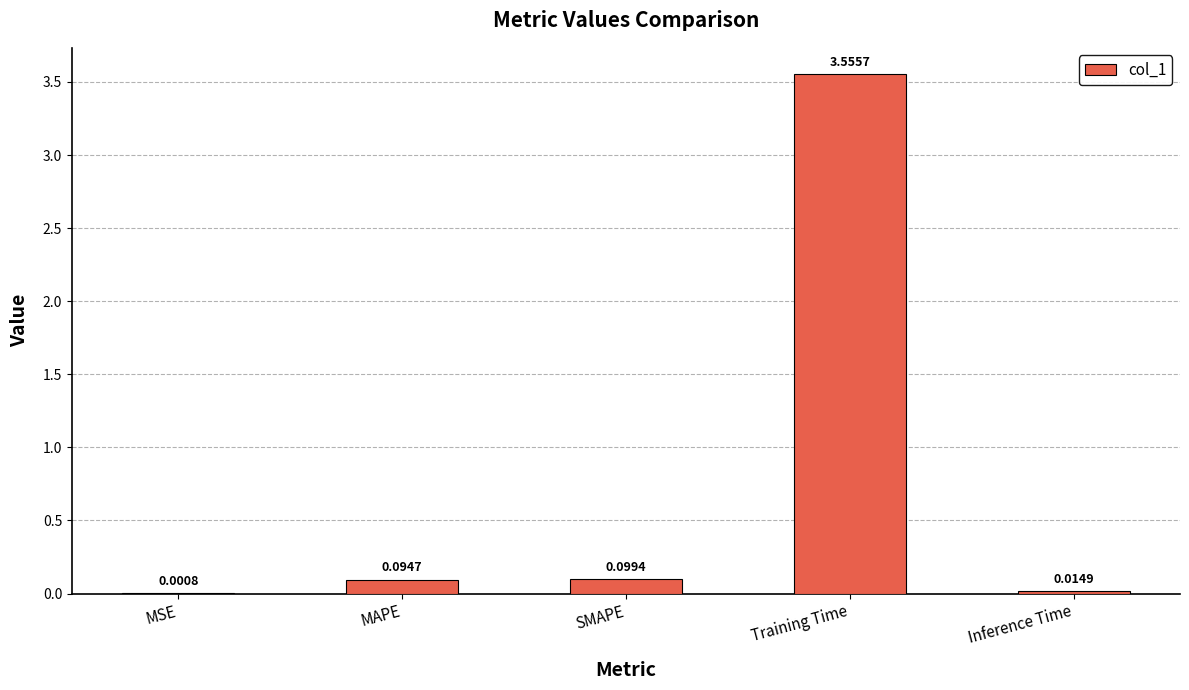

Count the number of data series in this chart.

1